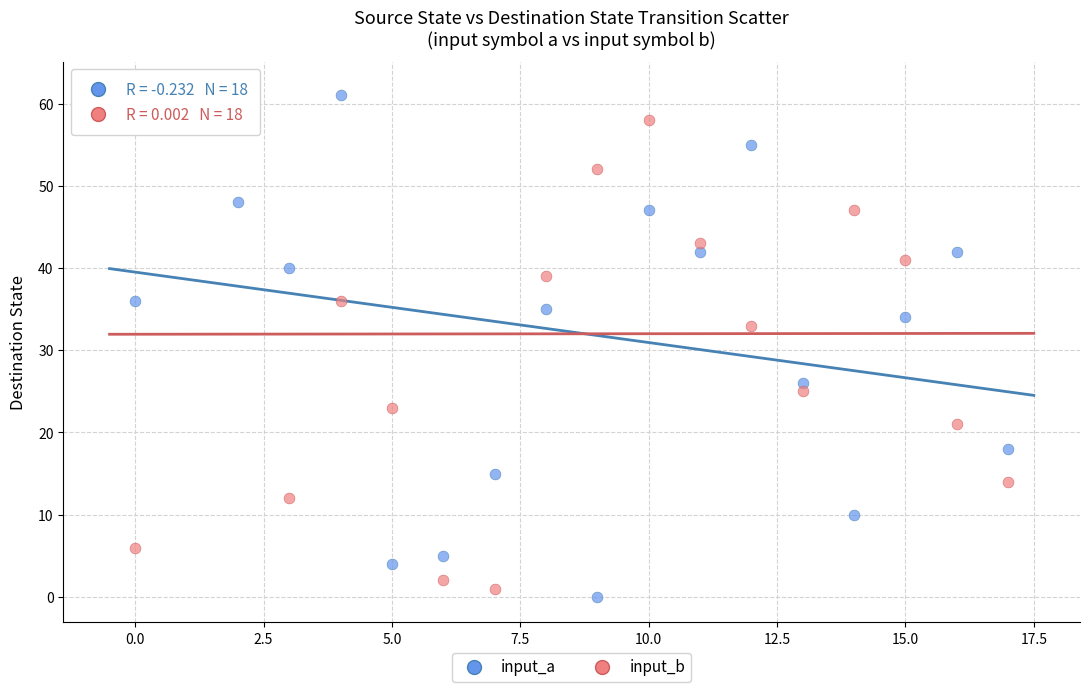

In the input_a series, what Y value is closest to 31?

34